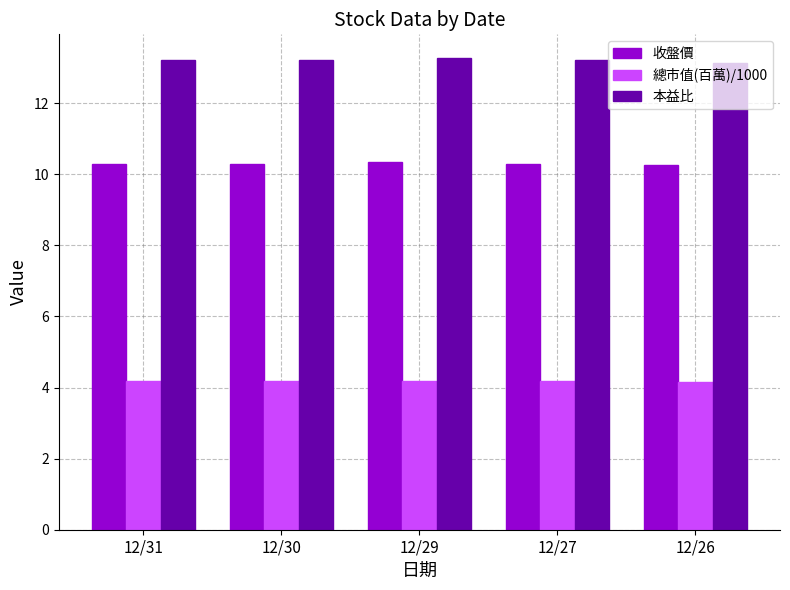

What is the spread (max minus min) of values at 12/29?

9.1